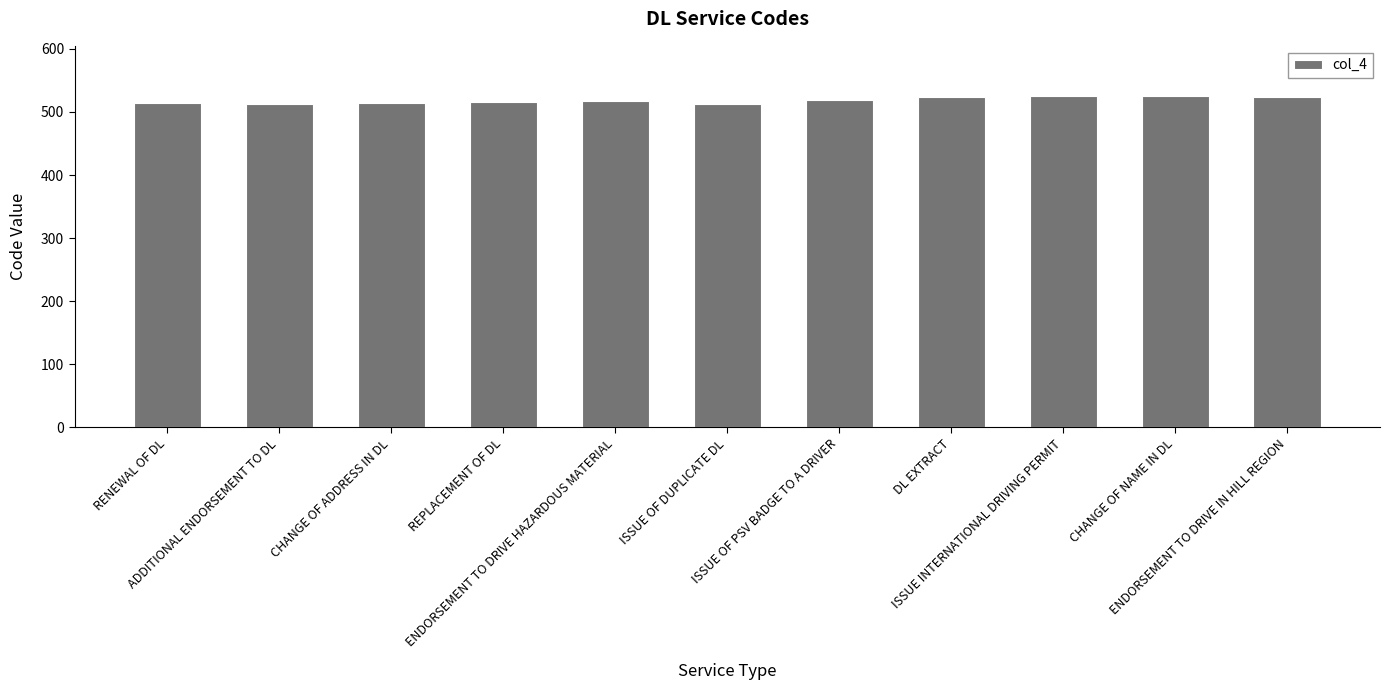

What is the ratio of the value at REPLACEMENT OF DL to the value at ISSUE INTERNATIONAL DRIVING PERMIT?

1.0